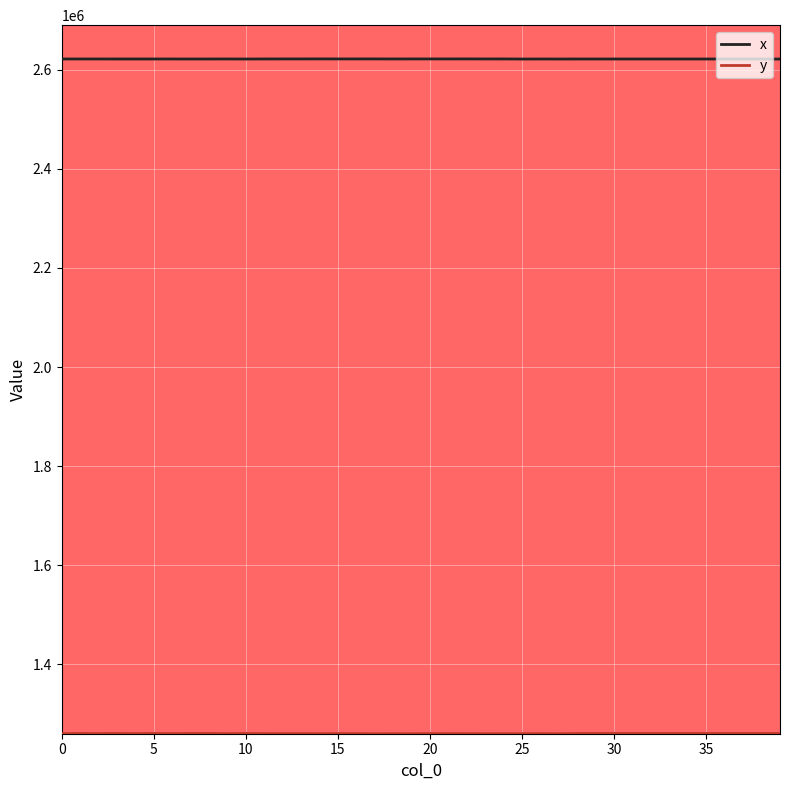

What is the maximum value shown in the chart?

2622042.3